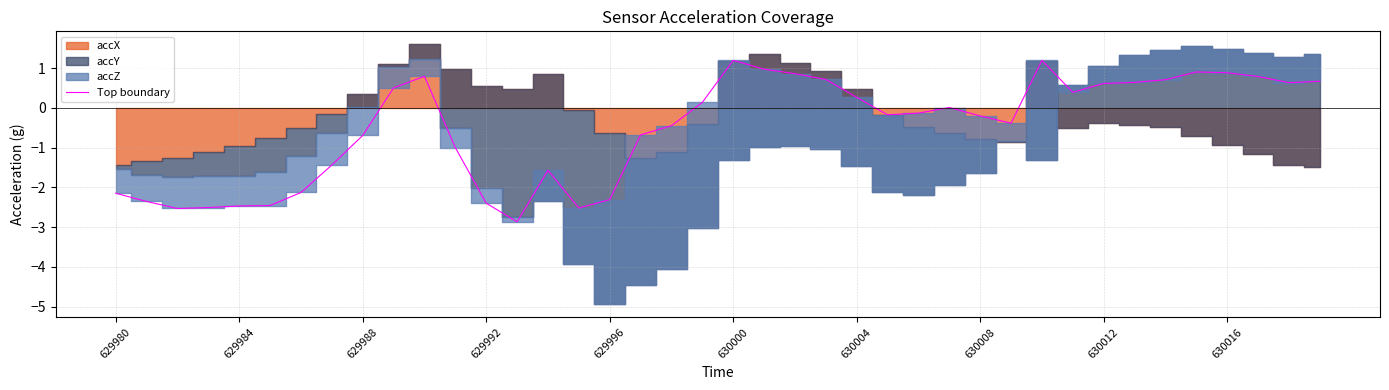

Reading left to right, extract all data points from this chart.

-2.1	-2.4	-2.5	-2.5	-2.5	-2.5	-2.1	-1.4	-0.7	0.5	0.8	-1.0	-2.4	-2.9	-1.6	-2.5	-2.3	-0.7	-0.4	0.1	1.2	1.0	0.9	0.7	0.3	-0.2	-0.1	0.0	-0.2	-0.4	1.2	0.4	0.6	0.6	0.7	0.9	0.9	0.8	0.6	0.7